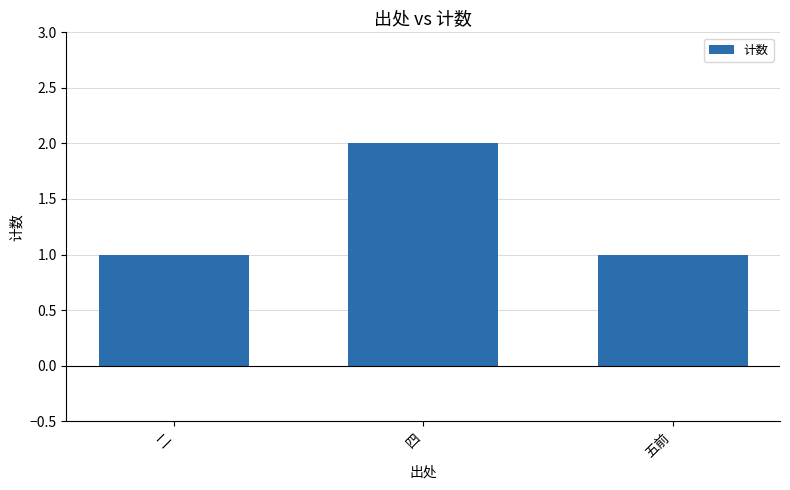

Which category has the highest value across all series?

四